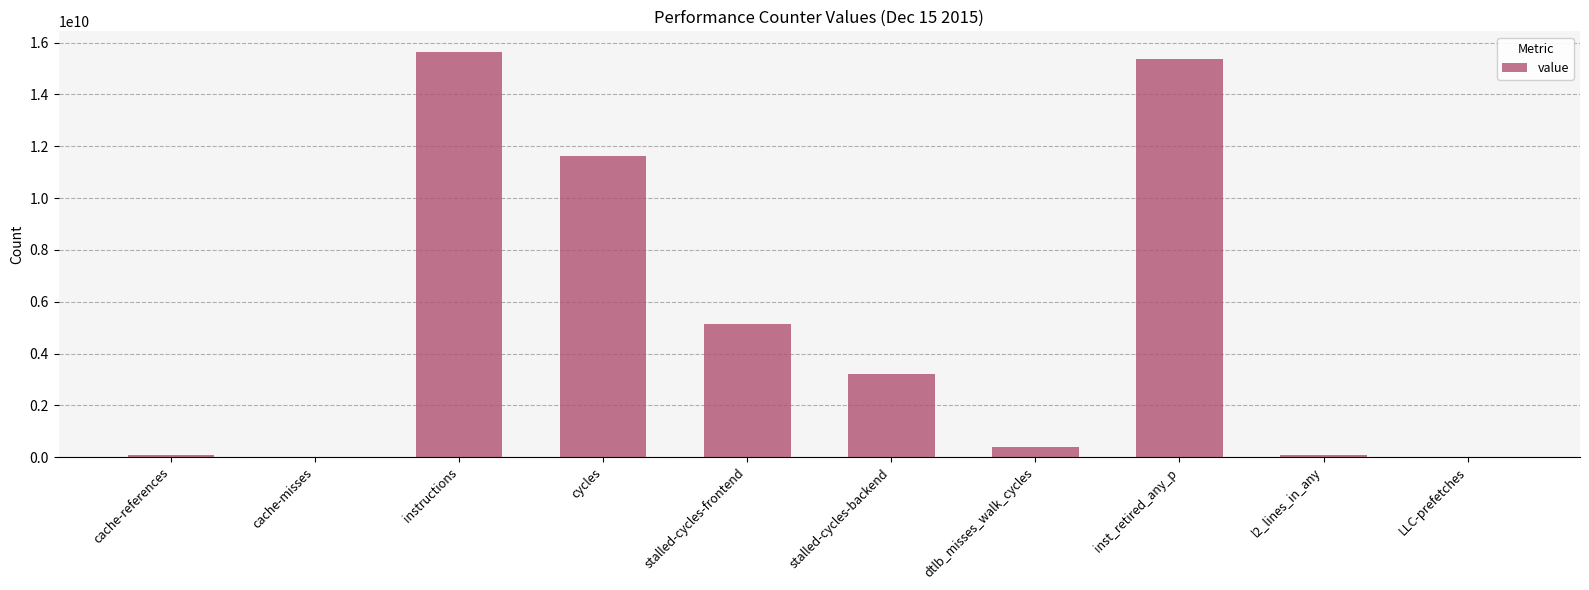

At which label is the value closest to 7828699061?

stalled-cycles-frontend